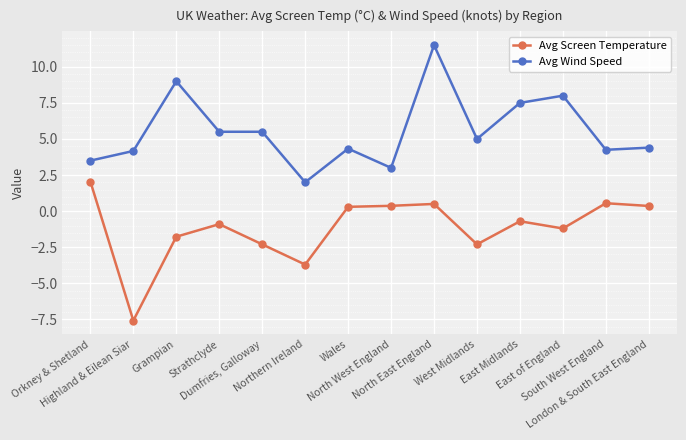

Where is the first local minimum for Avg Screen Temperature?

Highland & Eilean Siar